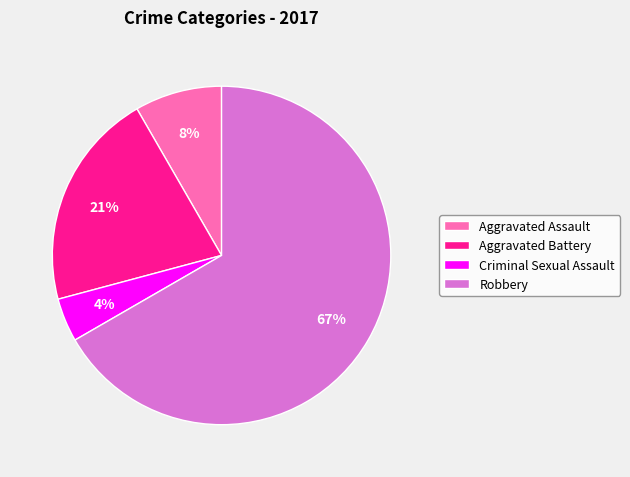

Is the sum of Criminal Sexual Assault and Aggravated Assault greater than half?

No